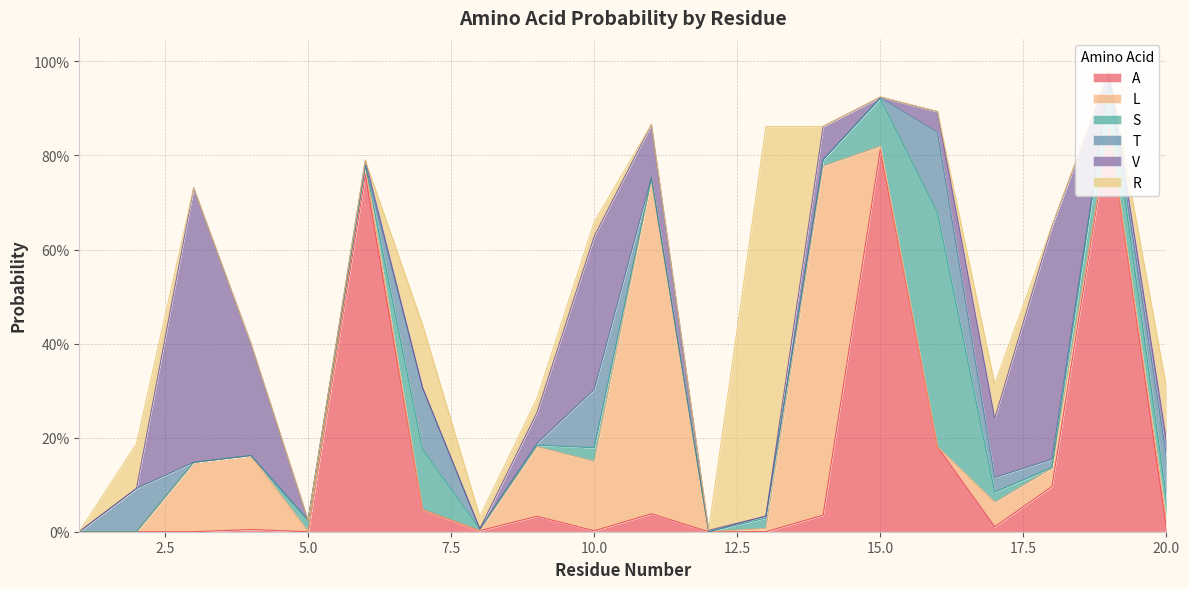

At which category is the sum across all series the highest?

19